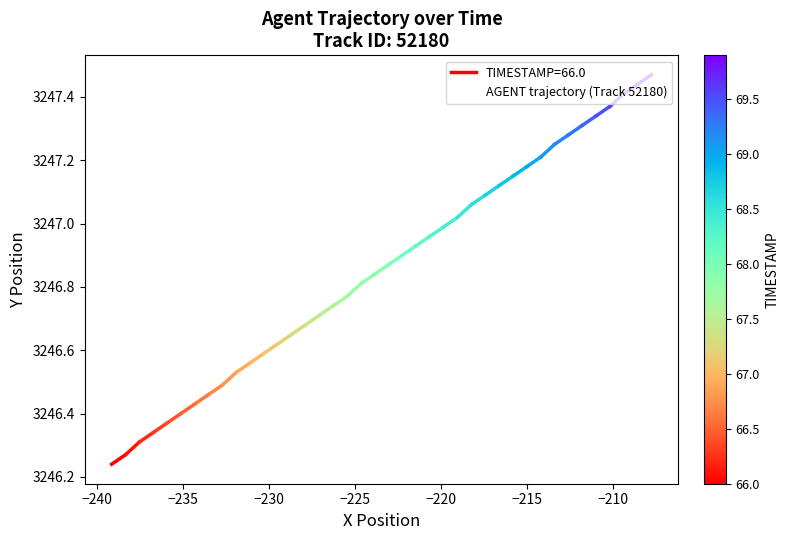

How many categories are shown in the chart?

40